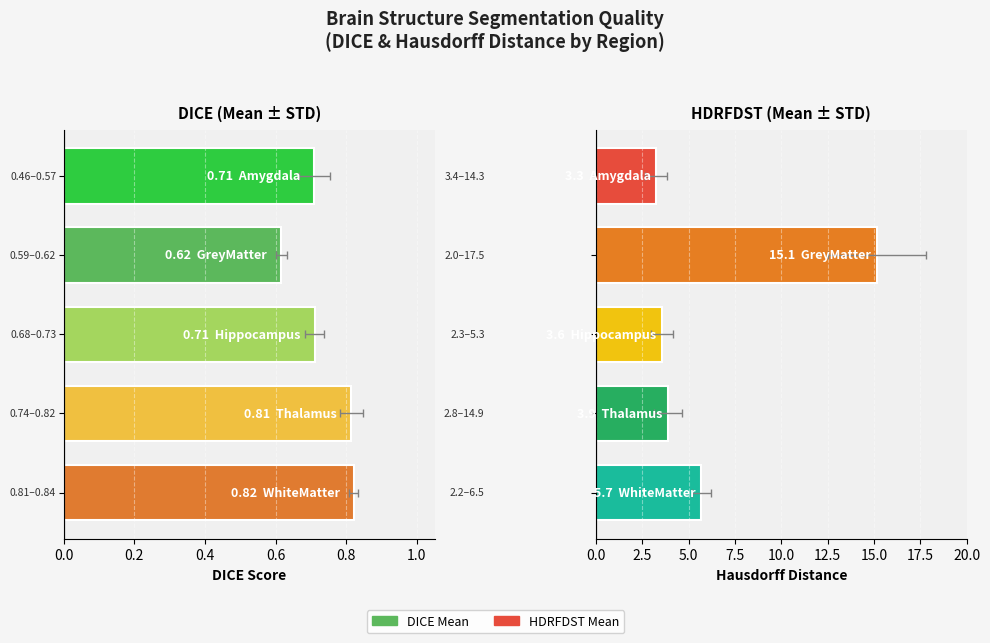

Which series has the widest spread of values?

HDRFDST